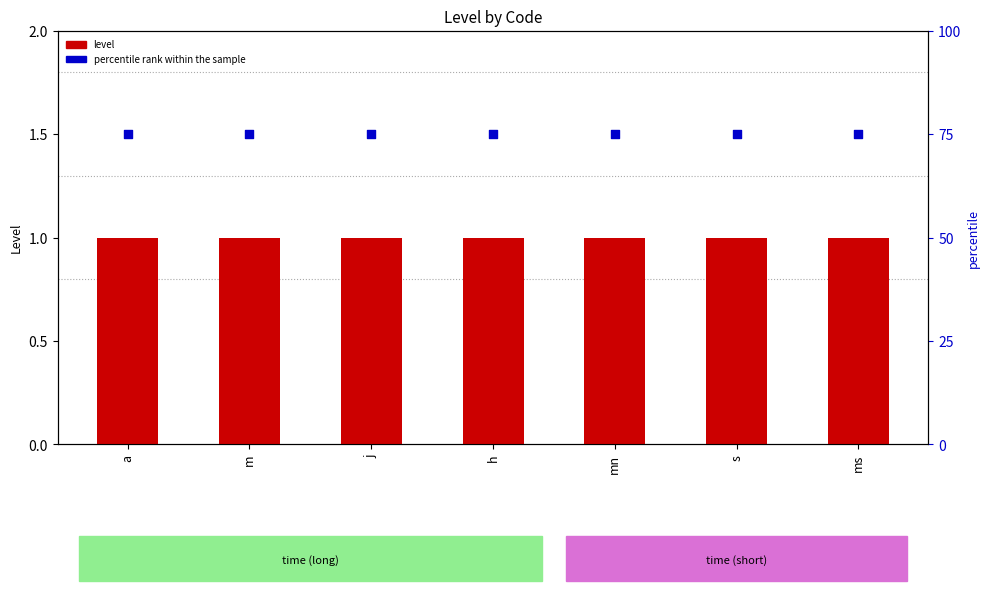

Which series contains the highest Y value?

percentile rank within the sample